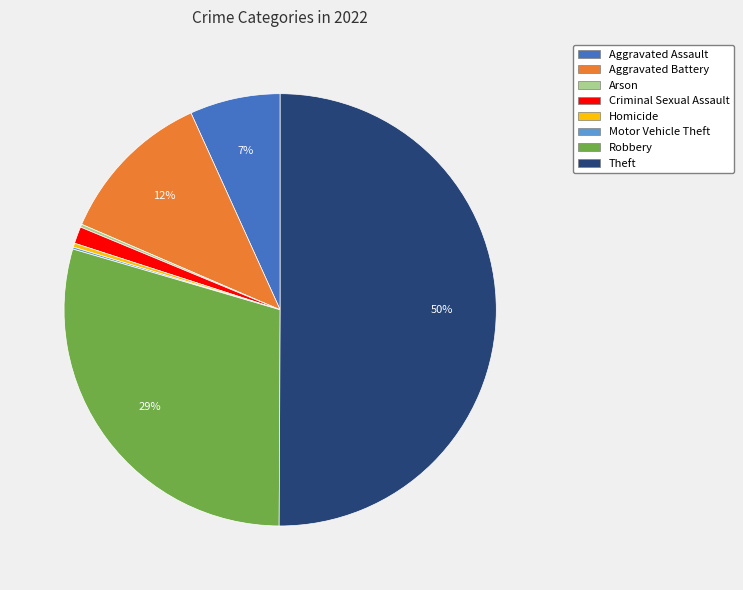

Is the sum of Homicide and Robbery greater than half?

No